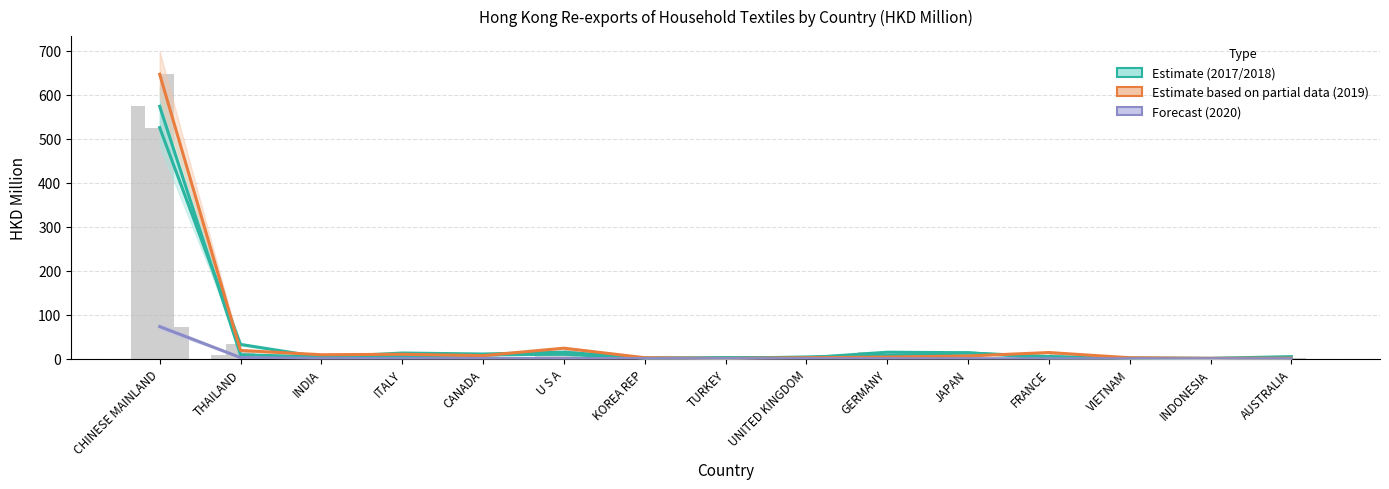

What is the approximate value of Estimate based on partial data (2019) at FRANCE?

14.2